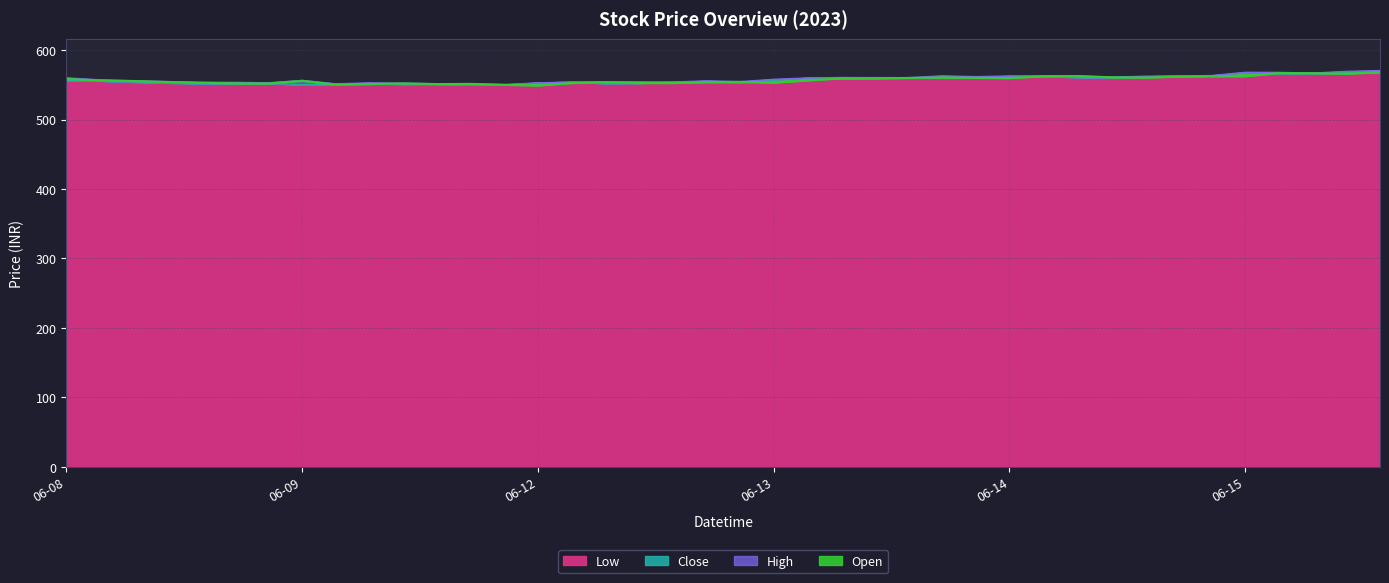

What is the difference between the highest and lowest values at 2023-06-14 13:15?

2.0